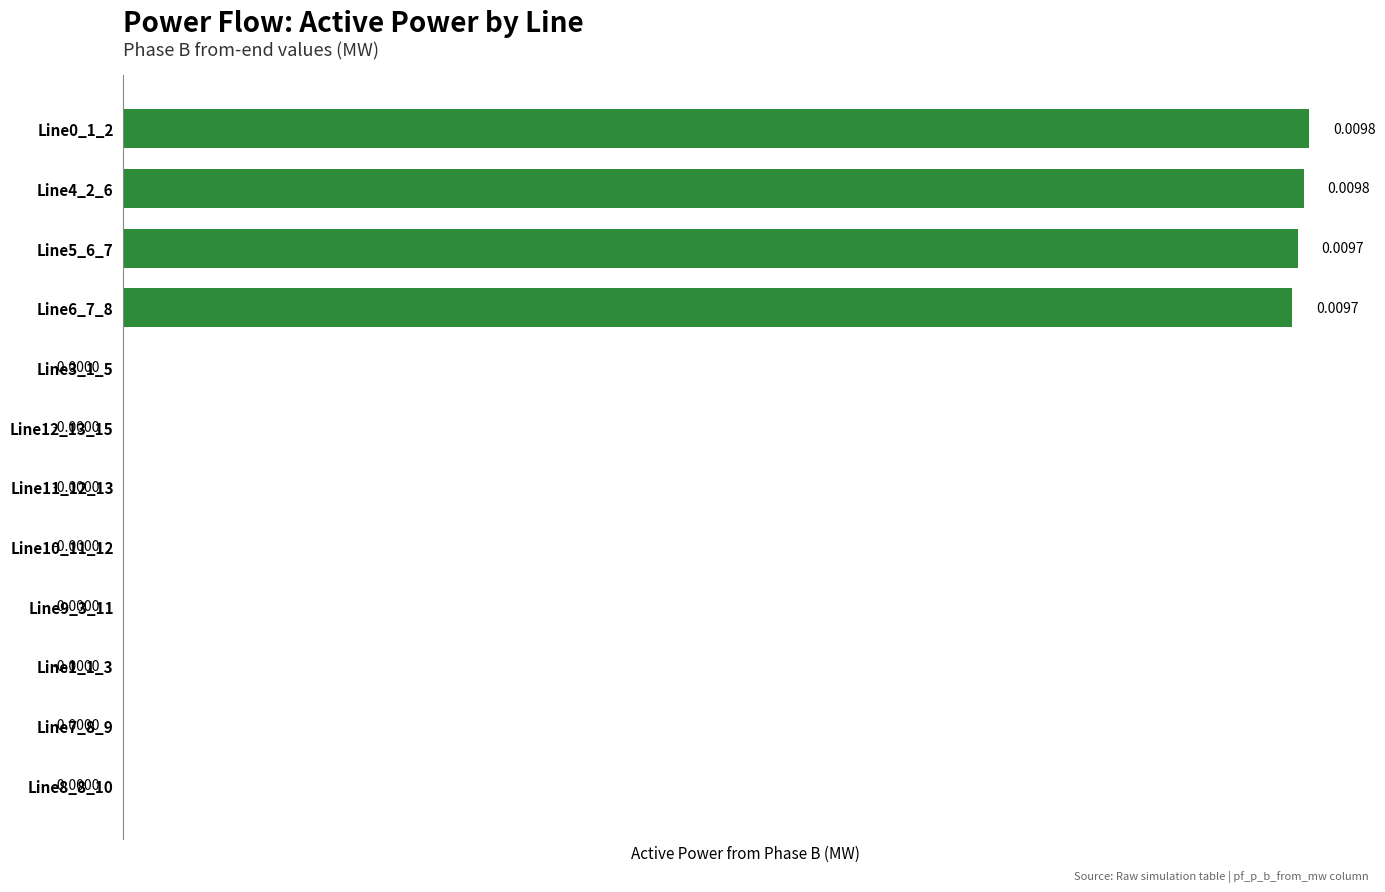

Are the bars horizontal?

Yes